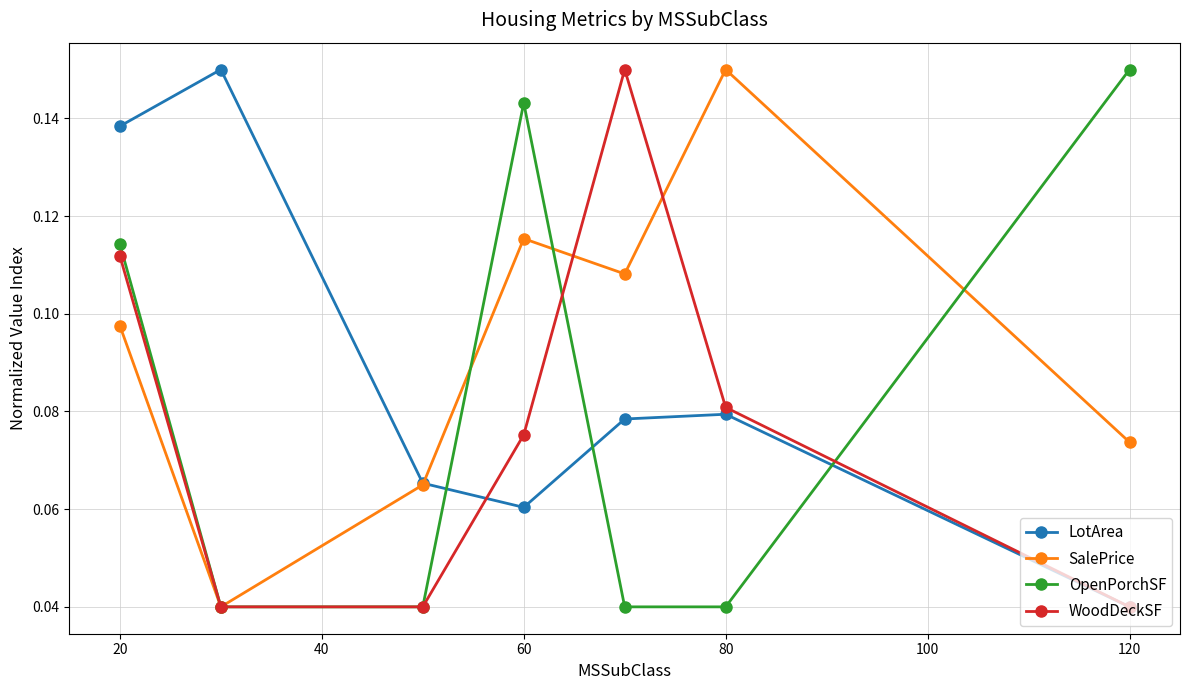

True or false: WoodDeckSF has more than 2 interior local peaks.

False